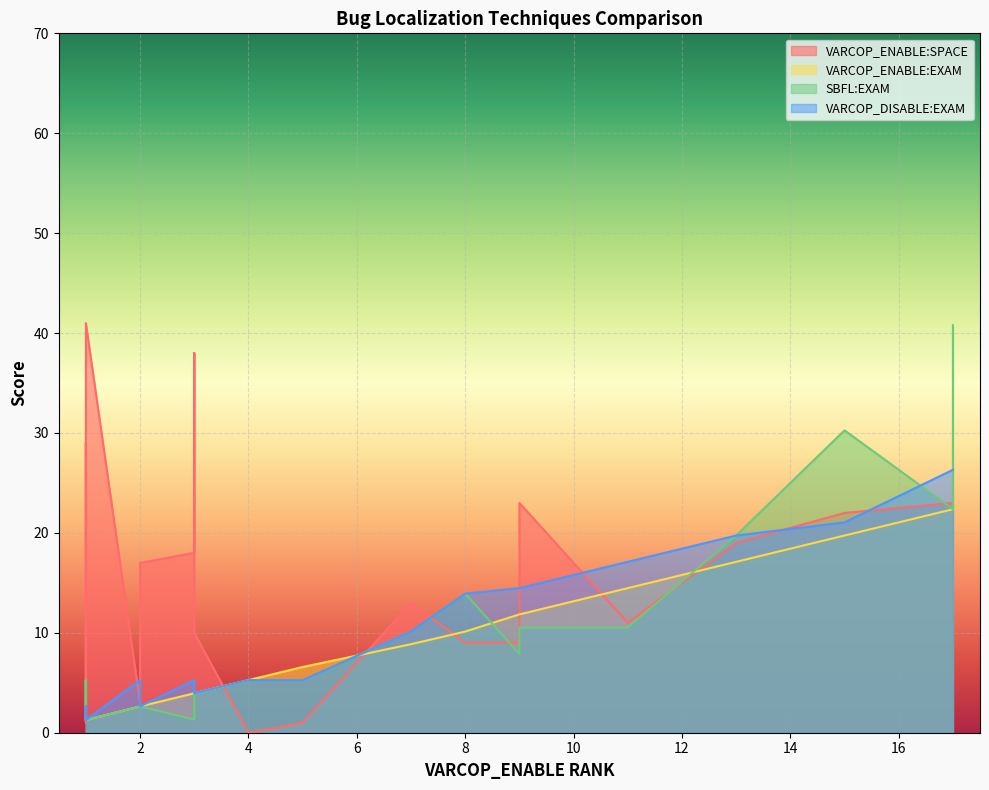

True or false: VARCOP_DISABLE:EXAM has more than 0 interior local peaks.

True